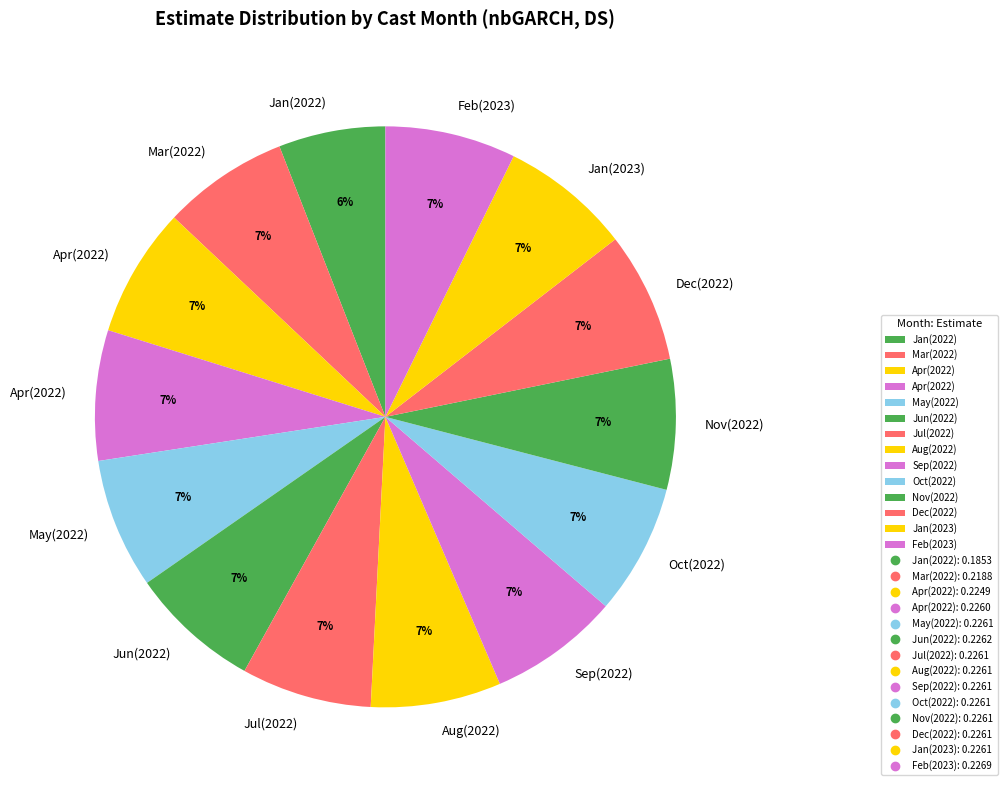

Count the number of slices in the pie.

14